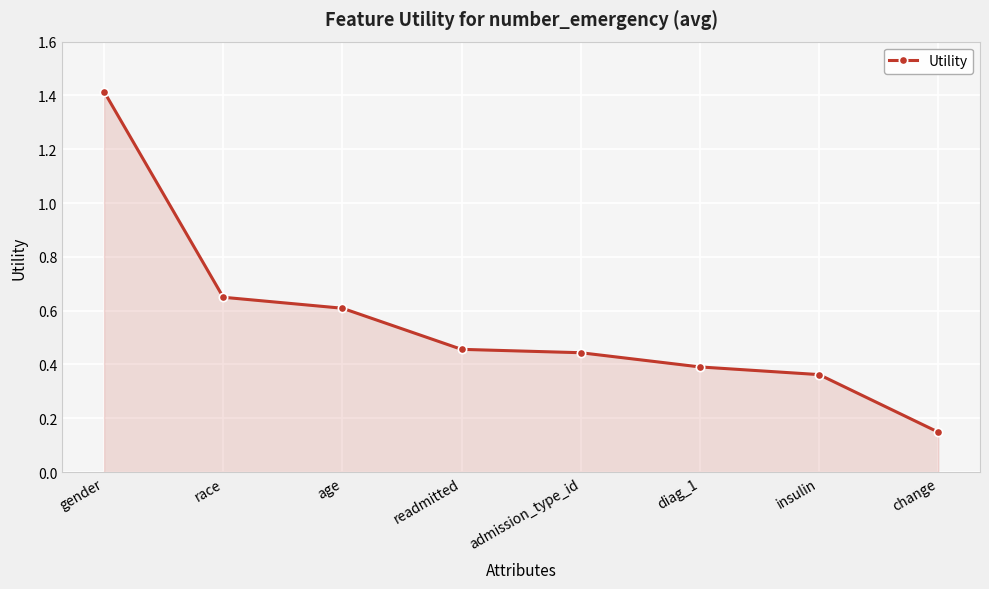

Where is the data nearest to the value 0?

change